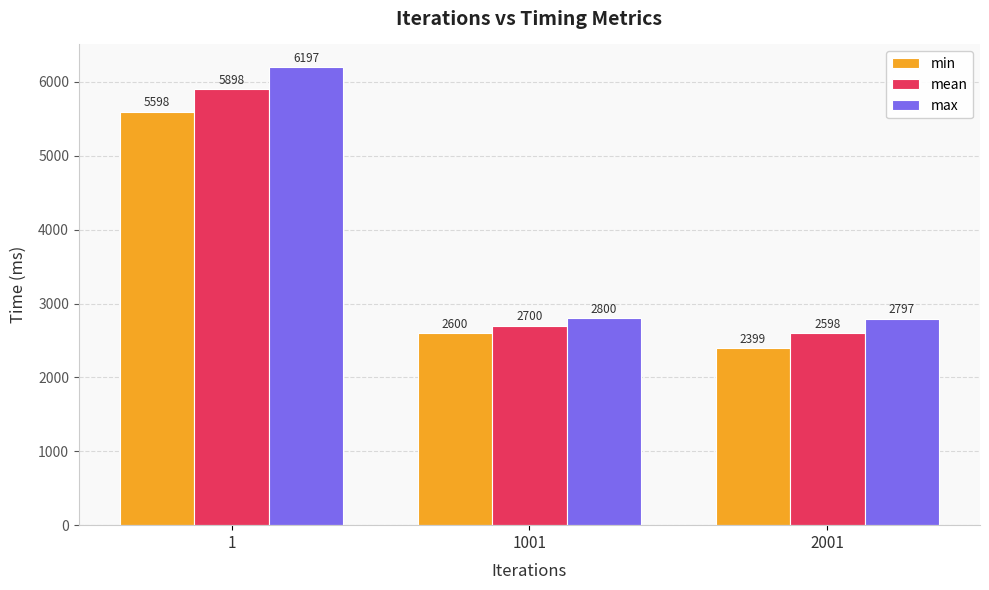

How many series are shown in this chart?

3